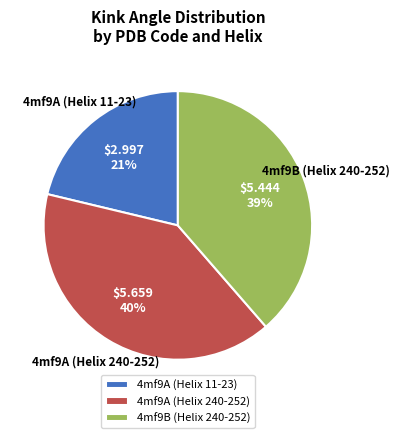

To the nearest percent, what percentage of the pie is 4mf9B (Helix 240-252)?

39%